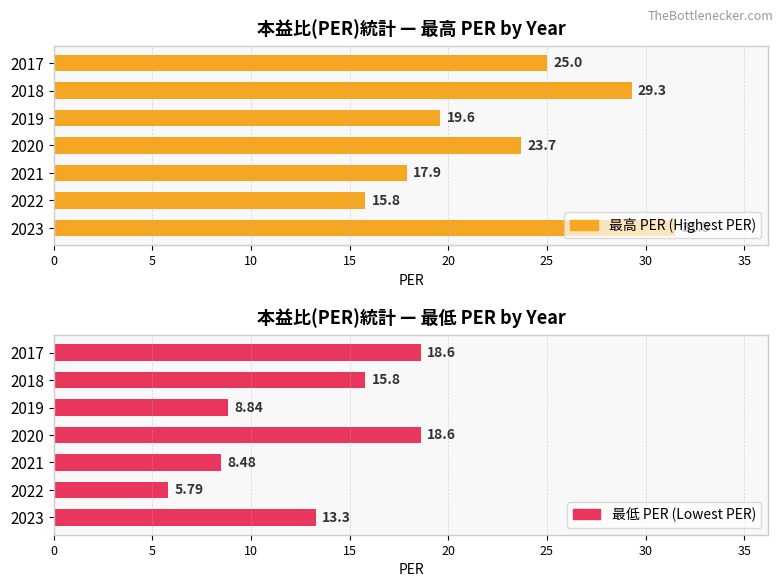

What is the difference between the second highest and minimum values in the 最低 PER (Lowest PER) series?

12.8